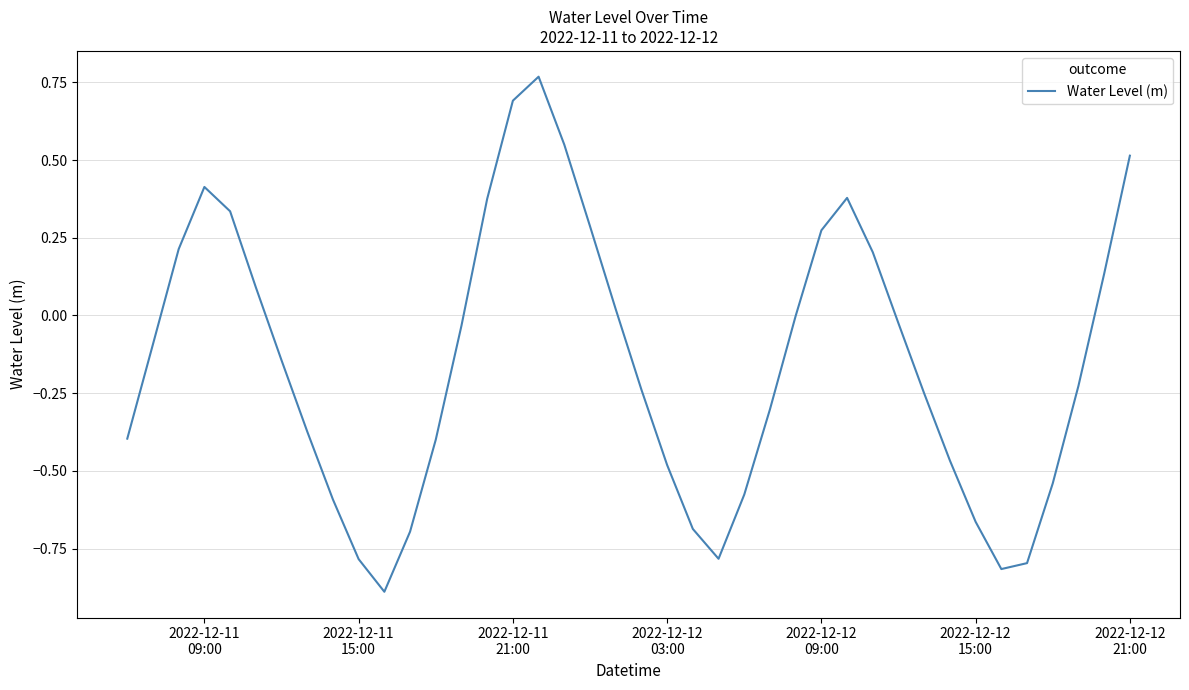

What is the smallest value displayed?

-0.9